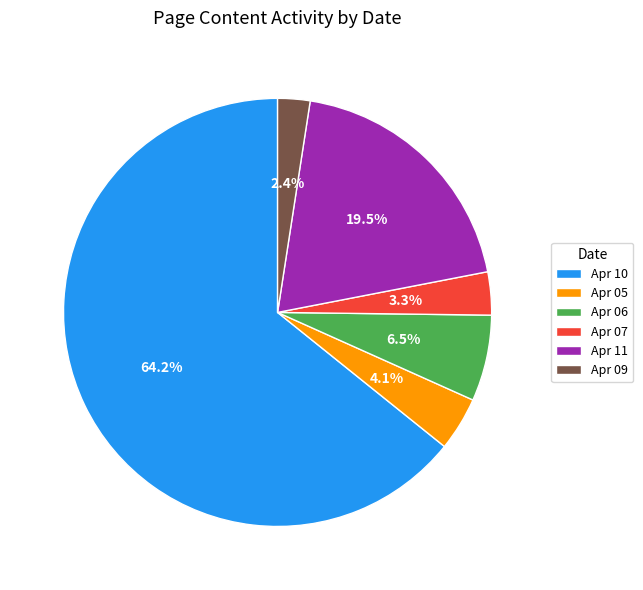

Combined, what portion of the pie is Apr 11 and Apr 07?

22.8%